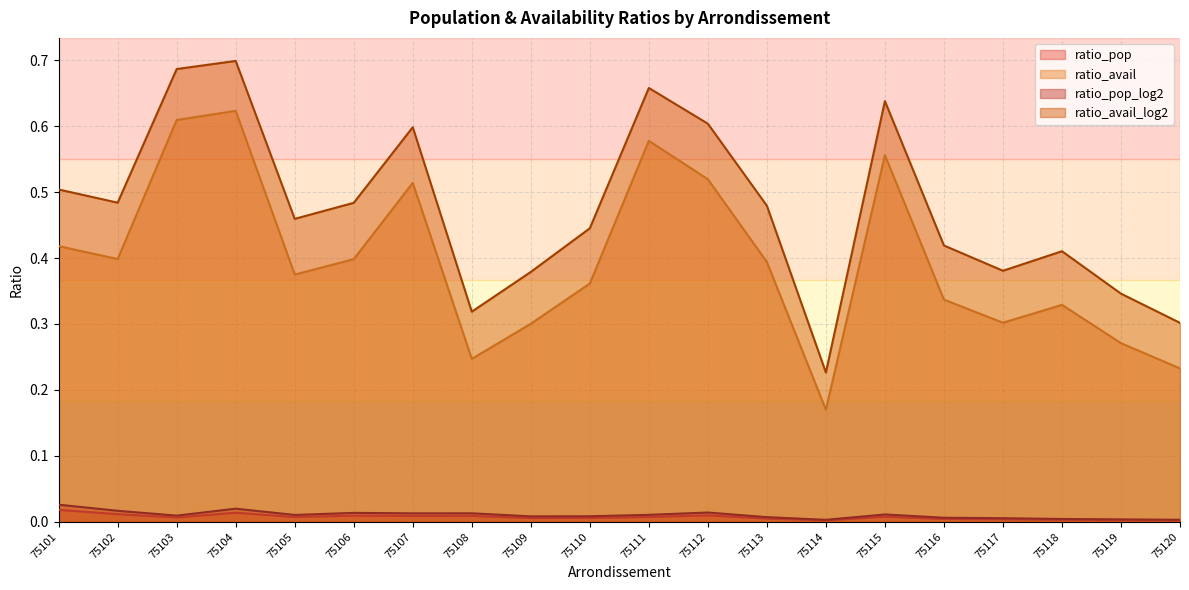

How many lines are shown in the chart?

4